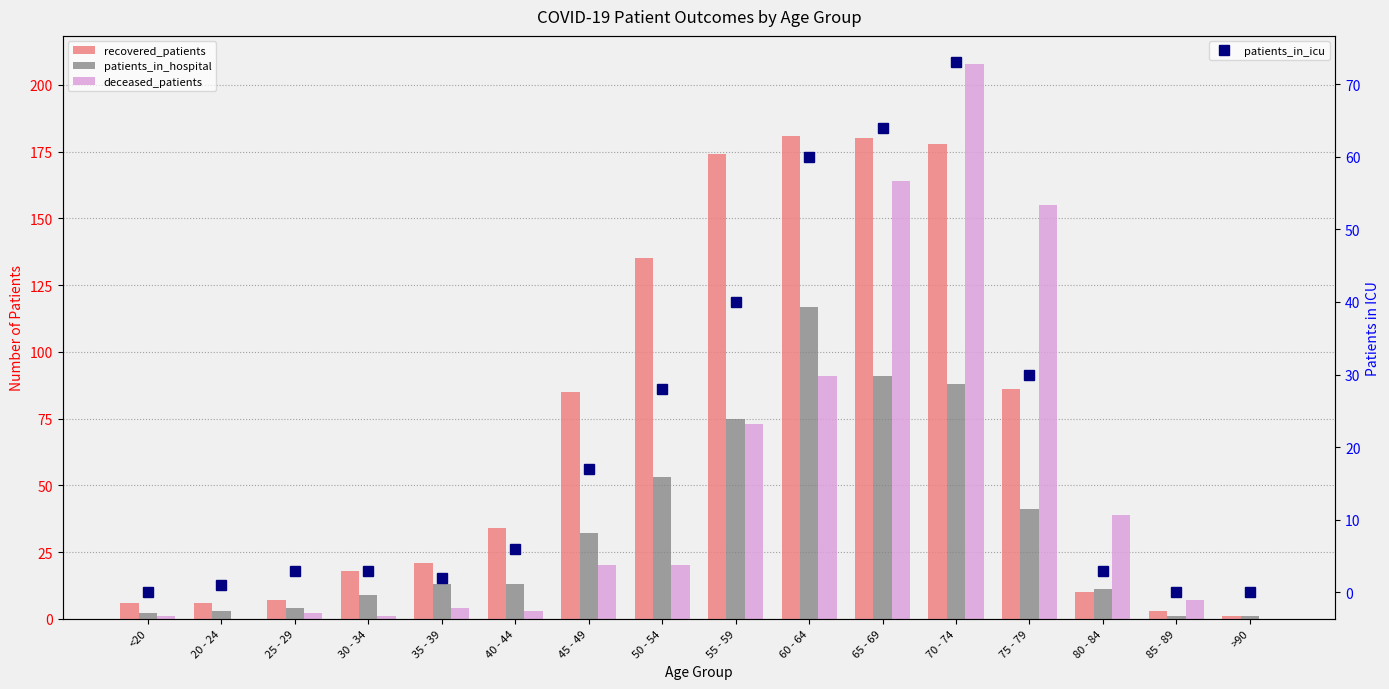

How many values in the deceased_patients series are below 20?

8